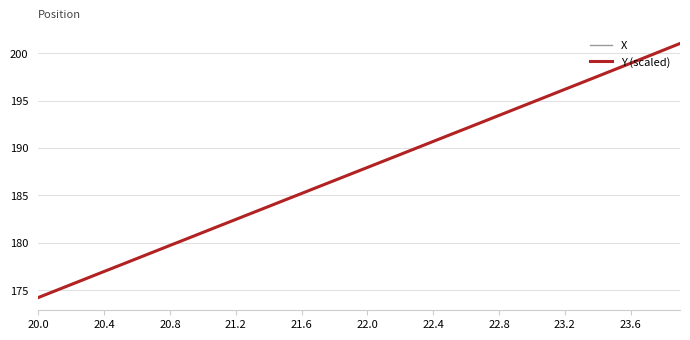

What is the minimum value shown in the chart?

174.2